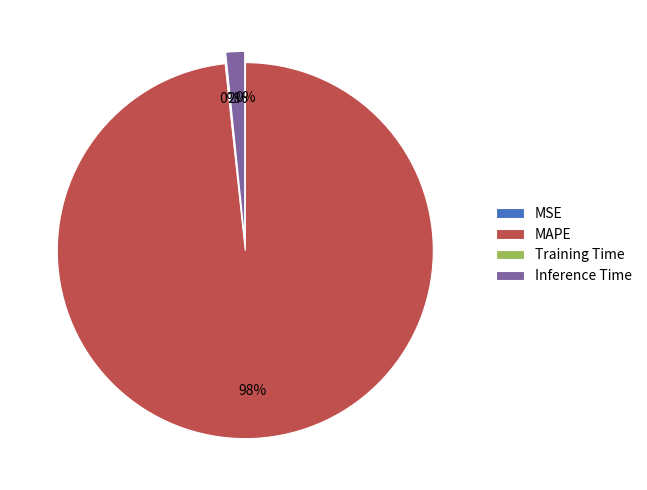

Does Inference Time account for over 50% of the chart?

No